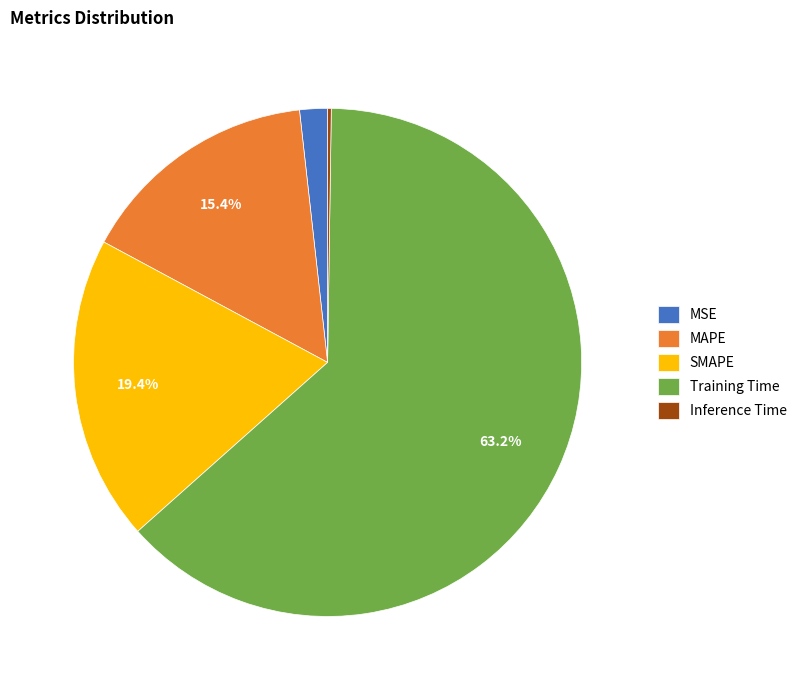

What percentage is NOT represented by MAPE?

84.6%